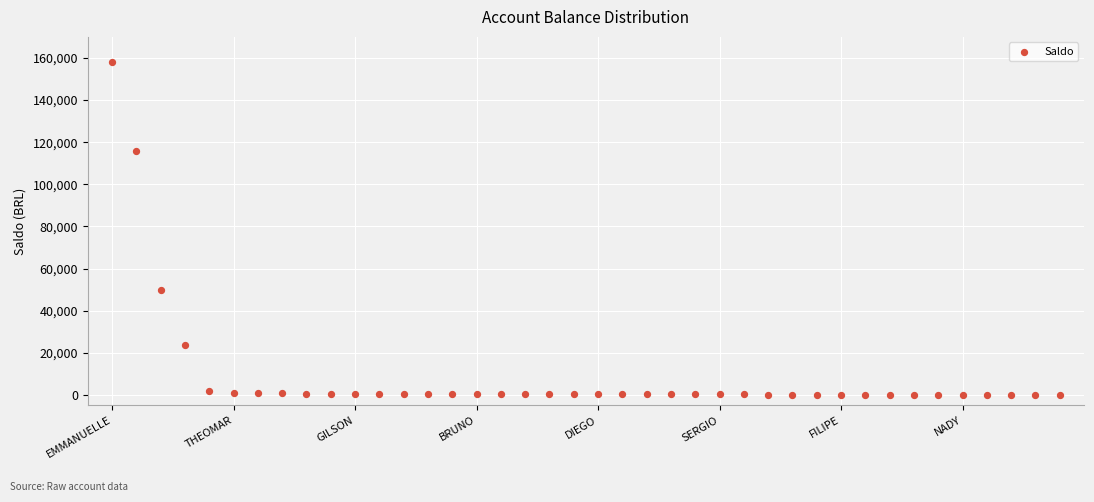

What Y value in the scatter plot is closest to 79049?

50000.0